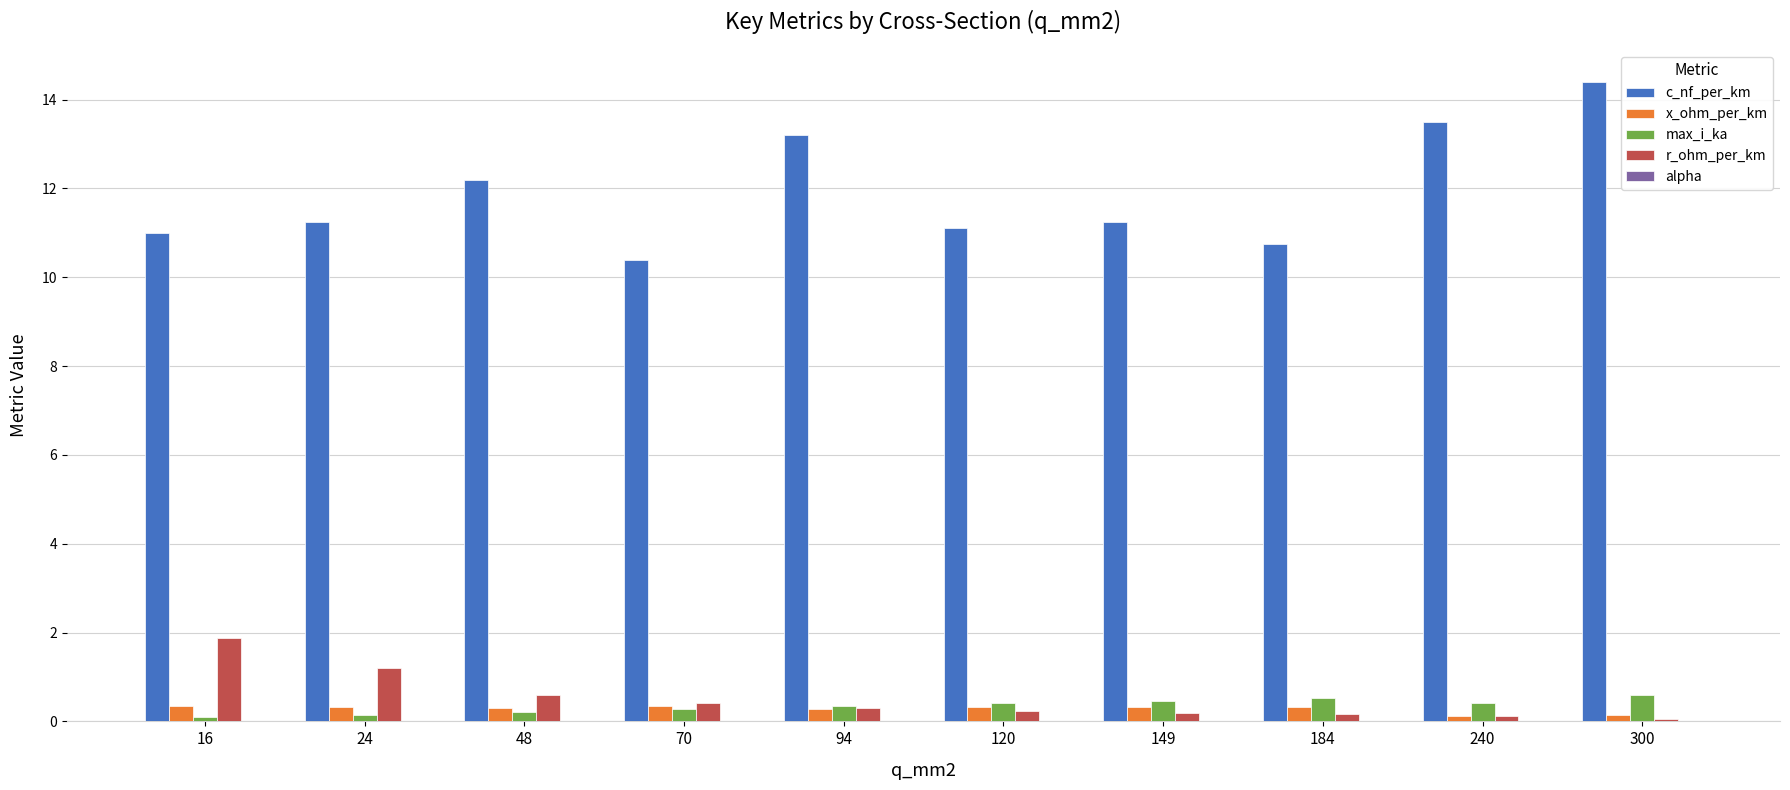

Are the bars grouped side by side (vs. stacked)?

Yes